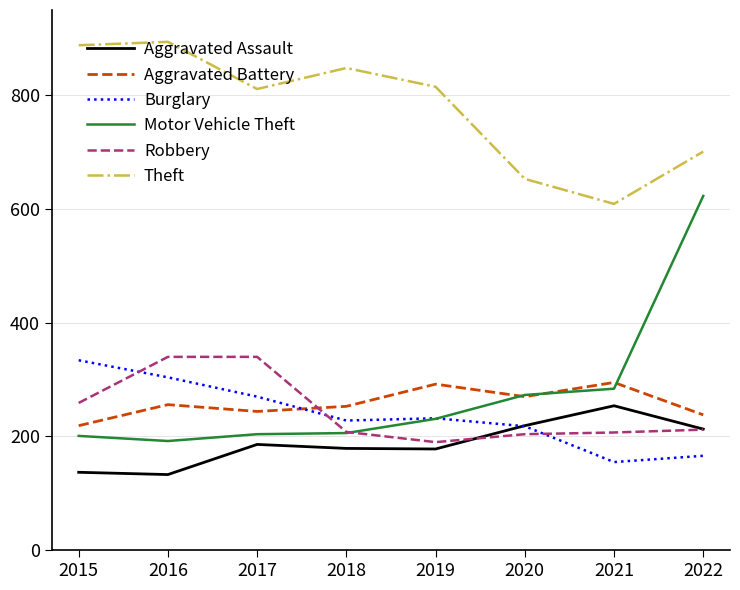

In Theft, how many points are lower than both neighbors (excluding endpoints)?

2